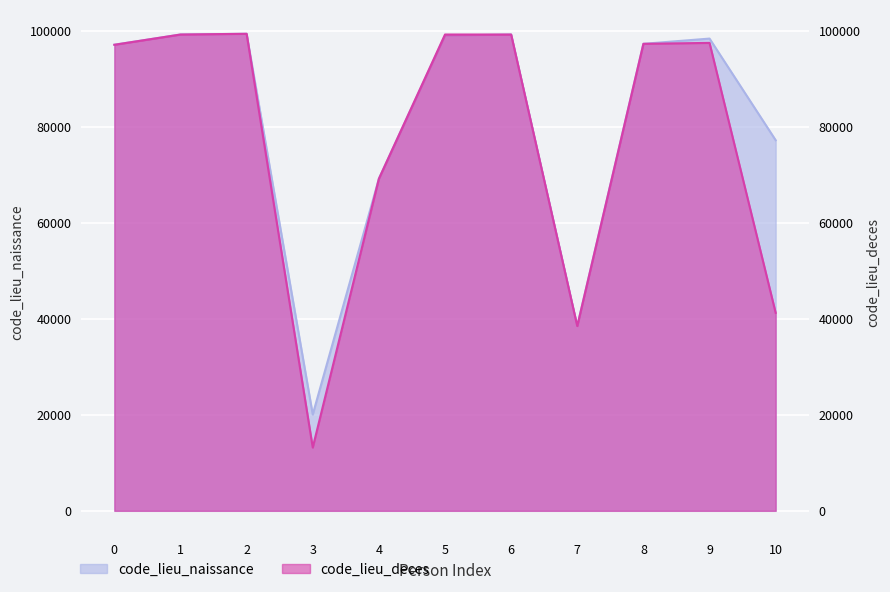

What is the sum of all code_lieu_naissance values?

895663